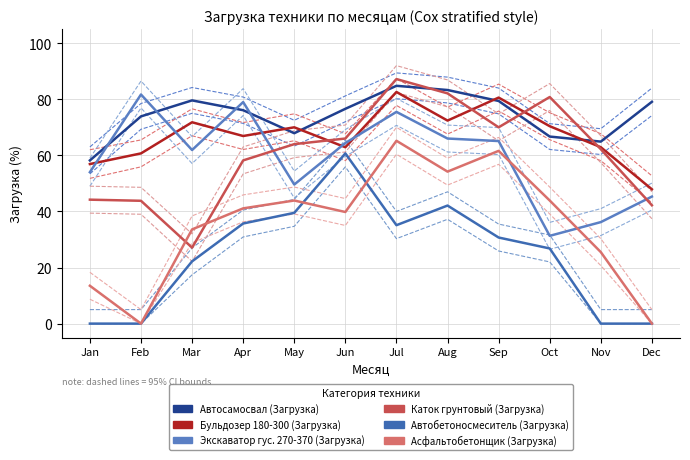

At which label is Асфальтобетонщик (Загрузка) closest to 32?

Mar